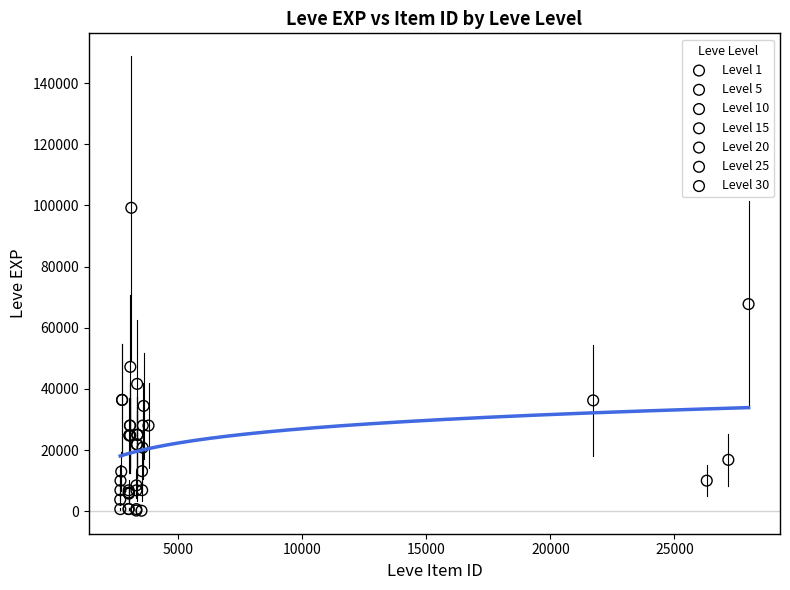

Which series reaches the maximum Y coordinate?

Level 30